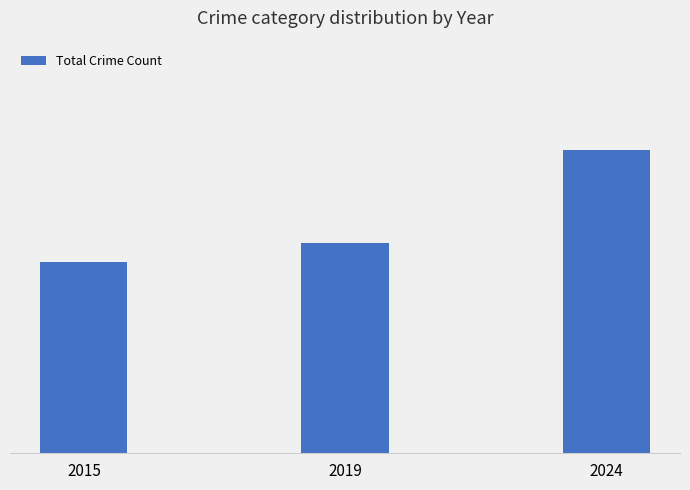

What is the difference between the maximum and minimum values?

23